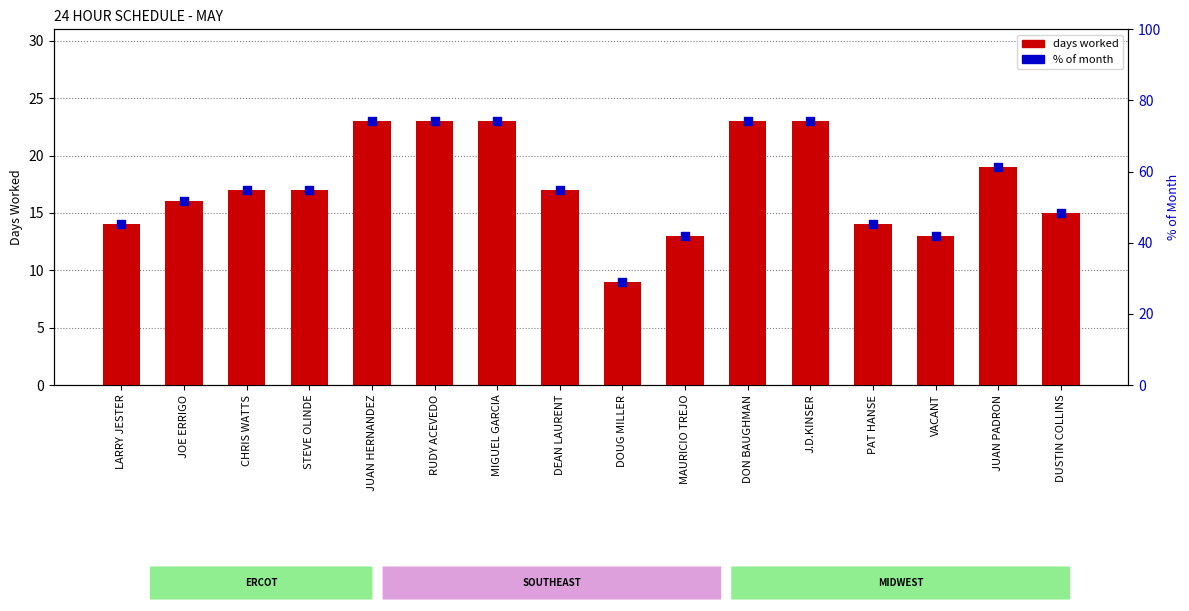

Is the value of days worked at J.D.KINSER greater than the value of % of month at DOUG MILLER?

No